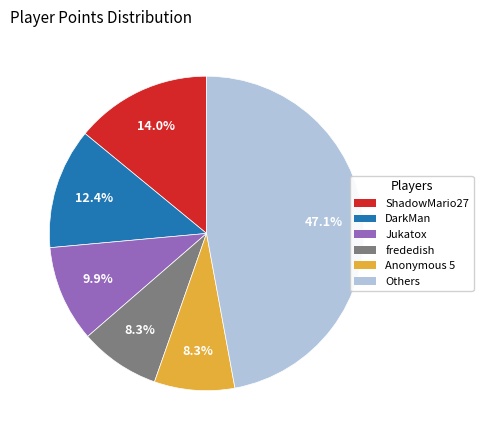

Is there any slice that represents more than half of the pie?

No